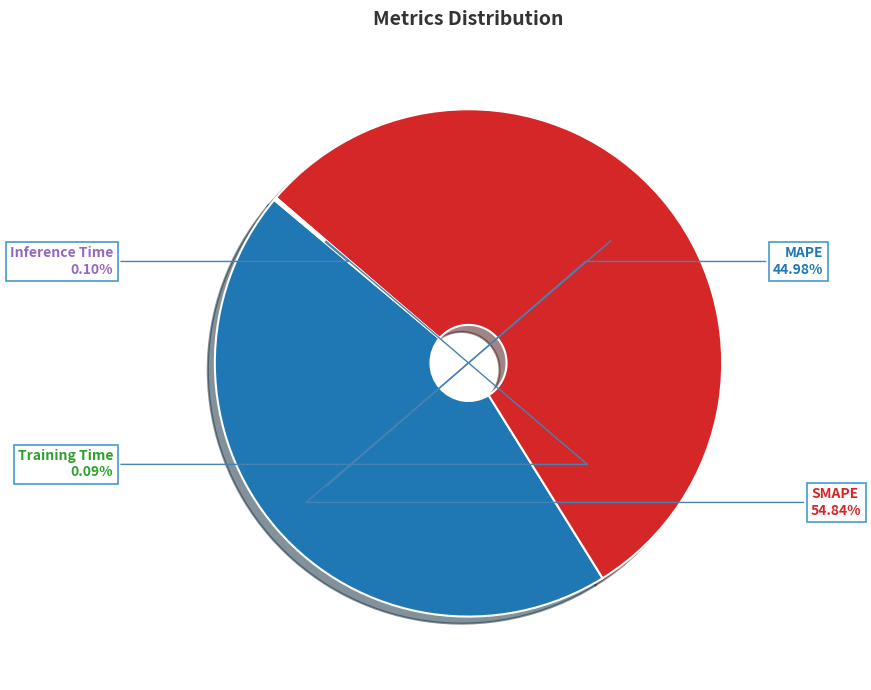

To the nearest percent, what is the average slice percentage?

25%